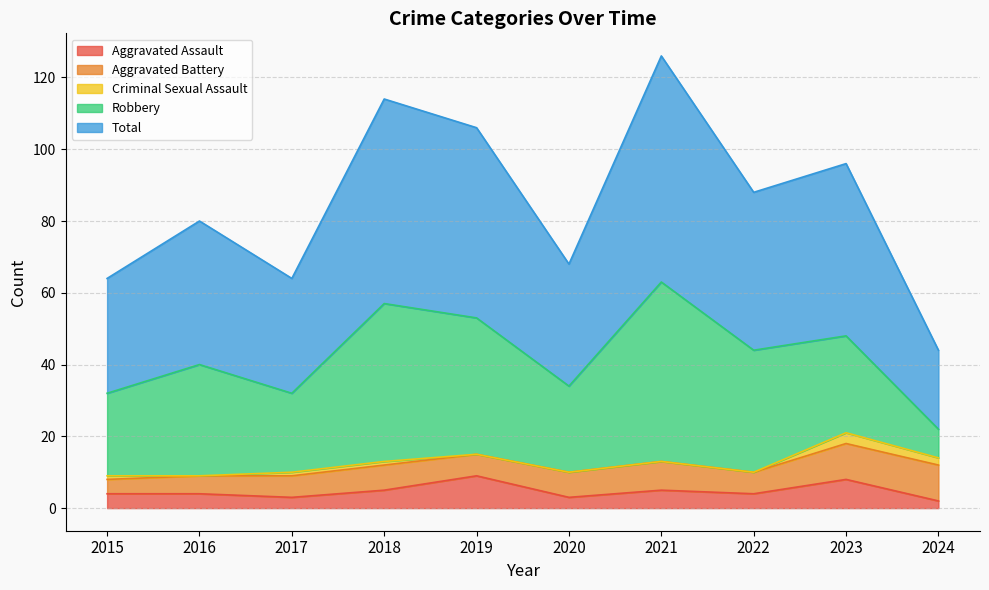

Reading left to right, extract all data points from this chart.

Aggravated Assault: 4	4	3	5	9	3	5	4	8	2
Aggravated Battery: 4	5	6	7	6	7	8	6	10	10
Criminal Sexual Assault: 1	0	1	1	0	0	0	0	3	2
Robbery: 23	31	22	44	38	24	50	34	27	8
Total: 32	40	32	57	53	34	63	44	48	22